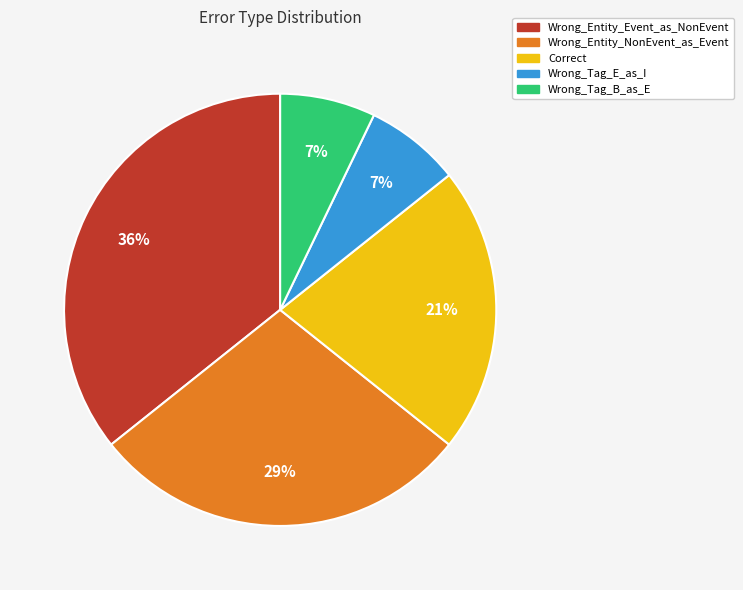

How many segments does this pie chart have?

5